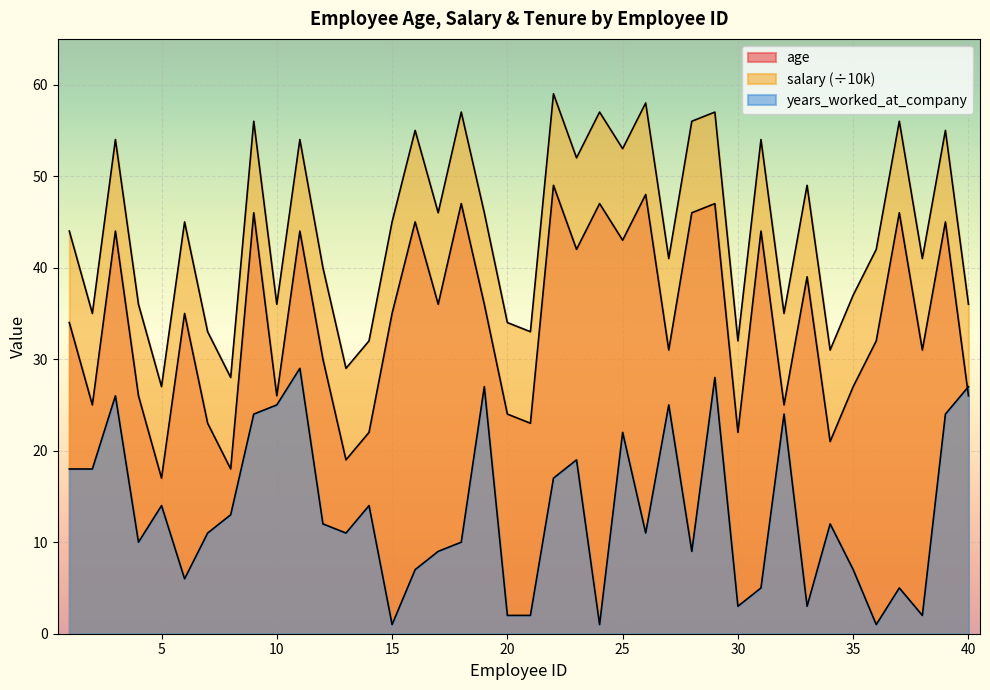

Where is the first local minimum for age?

2